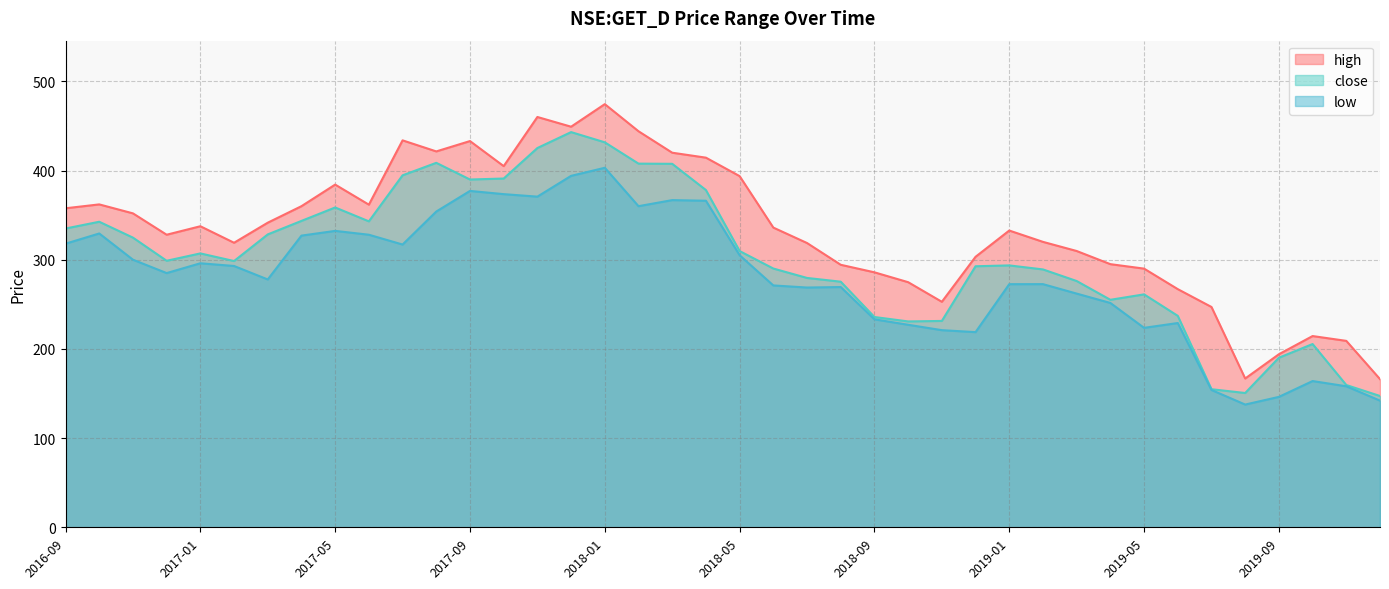

What is the sum of all low values?

11196.1